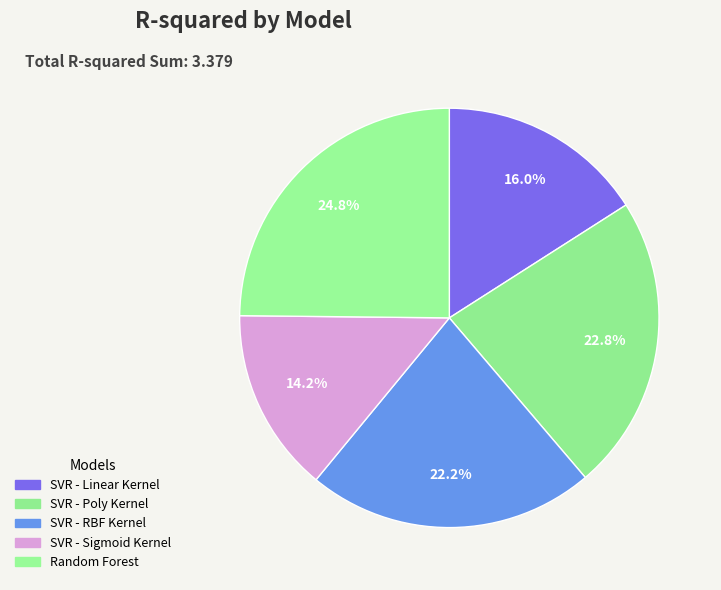

What is the total percentage of Random Forest and SVR - Sigmoid Kernel?

39.0%